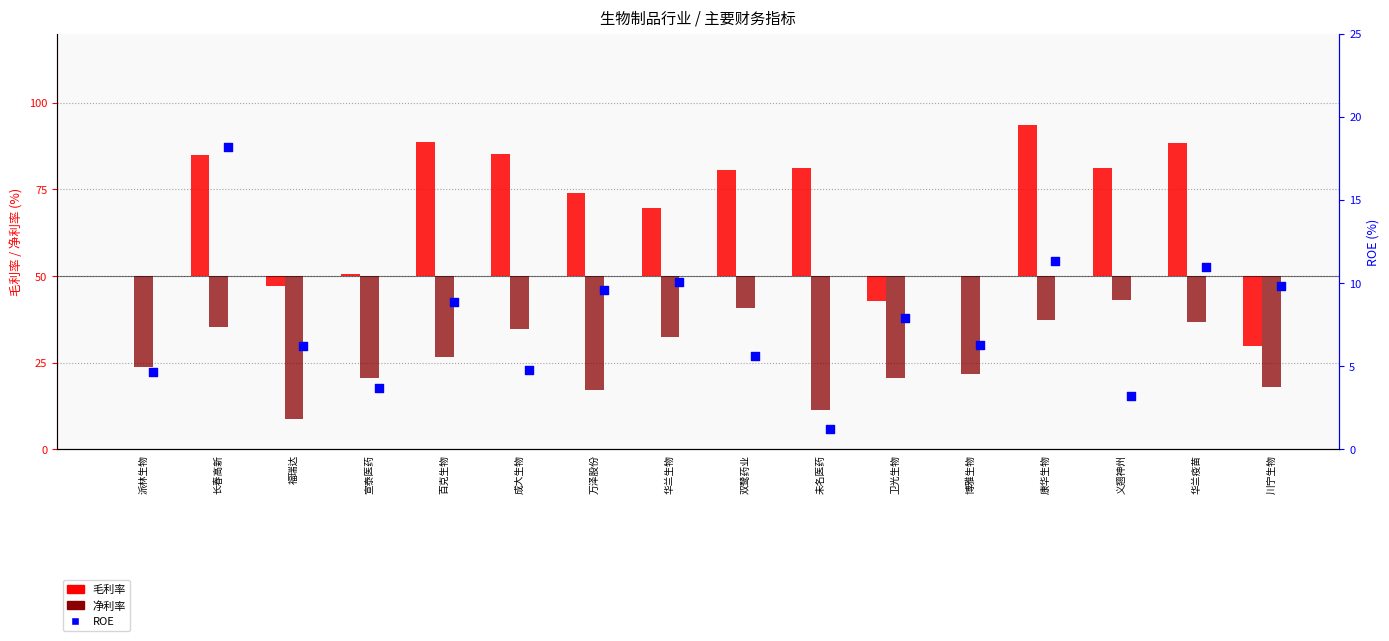

At which category is the sum across all series the highest?

康华生物